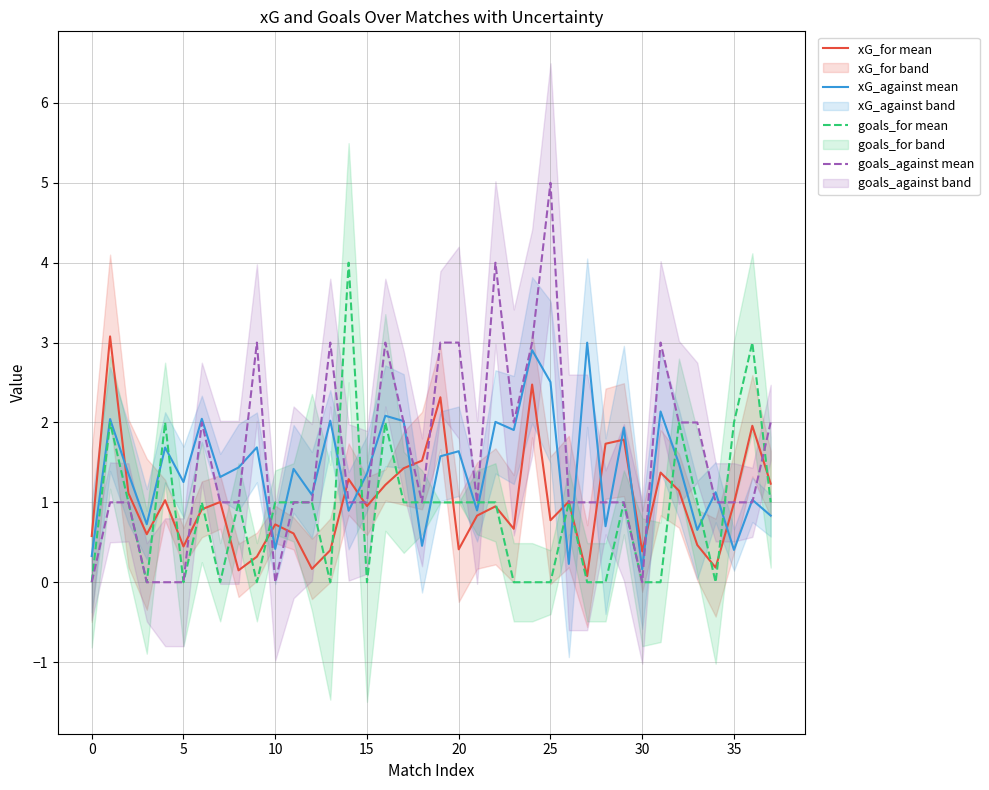

The value of xG_for mean at 29 is 1.8. True or false?

True